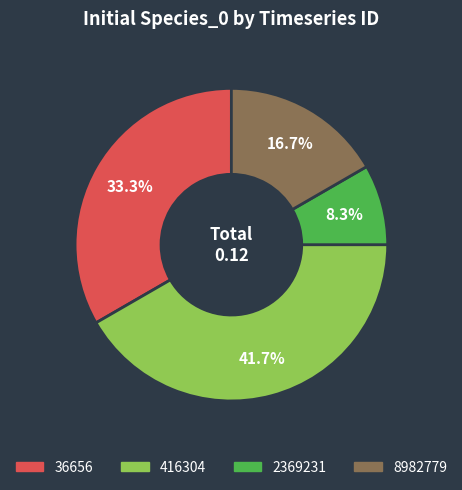

How much of the chart is everything except 8982779?

83.3%